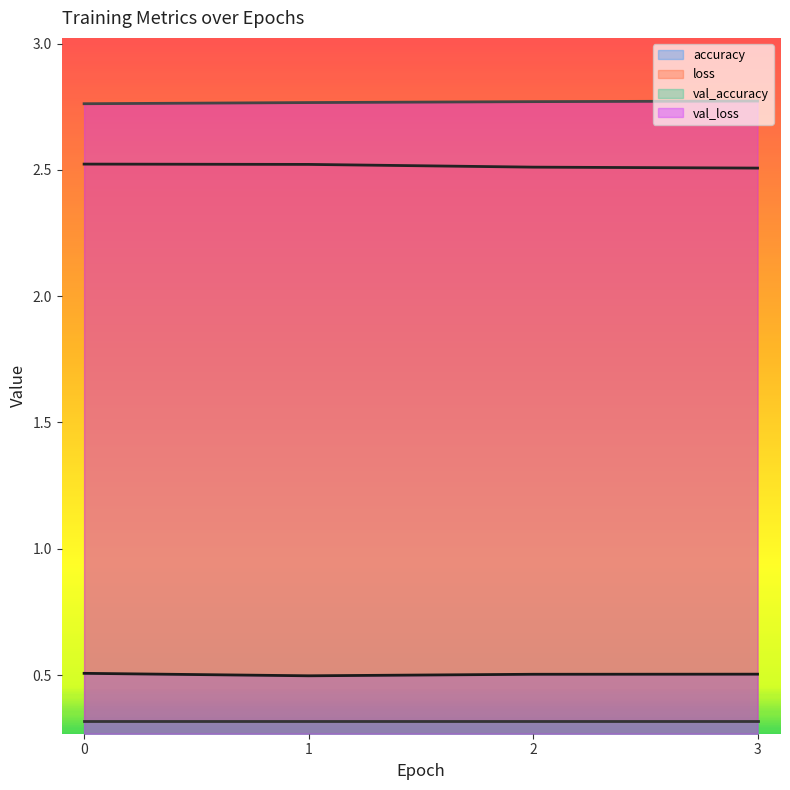

True or false: val_loss has a value of 0.9 at 0.

False